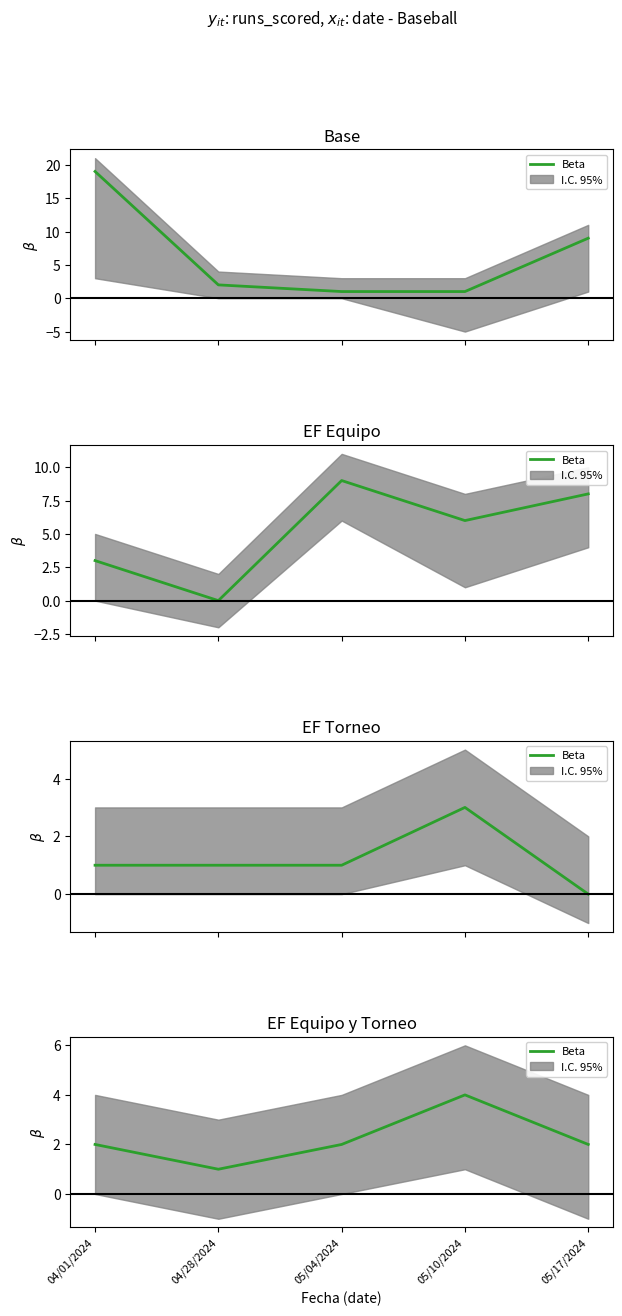

How many points are higher than both their immediate neighbors (excluding endpoints)?

1